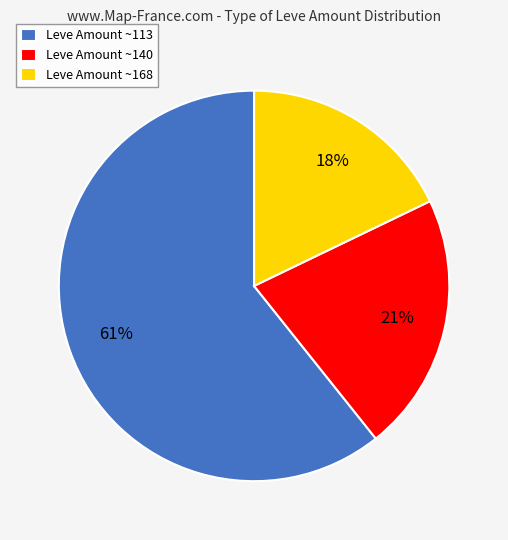

Rank the categories by value from highest to lowest.

Leve Amount ~113, Leve Amount ~140, Leve Amount ~168